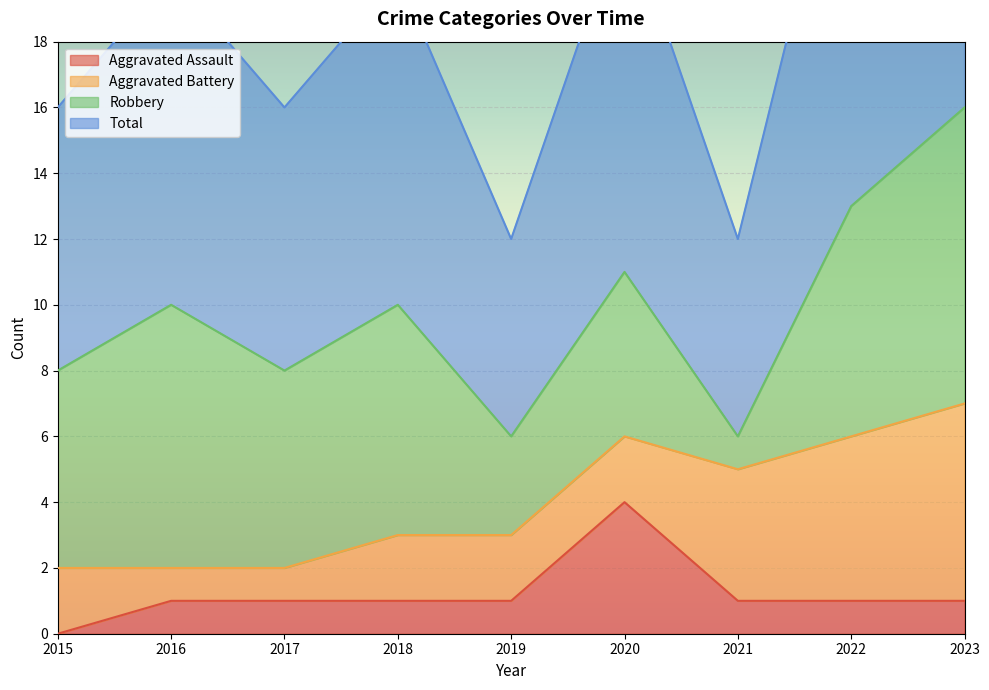

True or false: Aggravated Assault has a value of 1 at 2023.

True